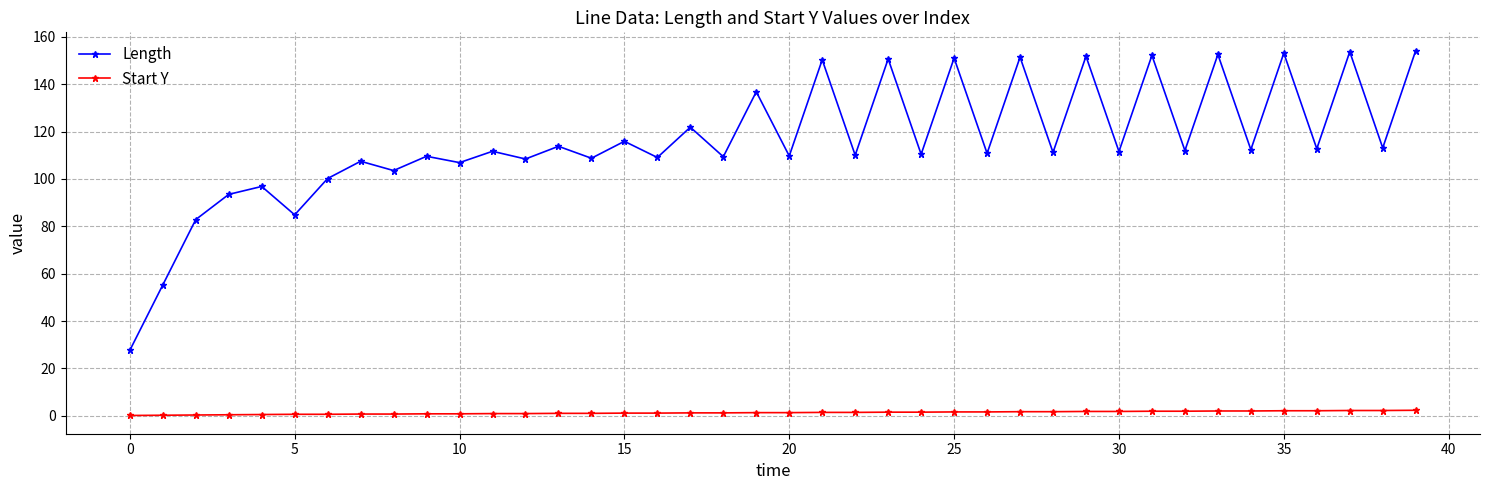

What is the maximum value shown in the chart?

154.2